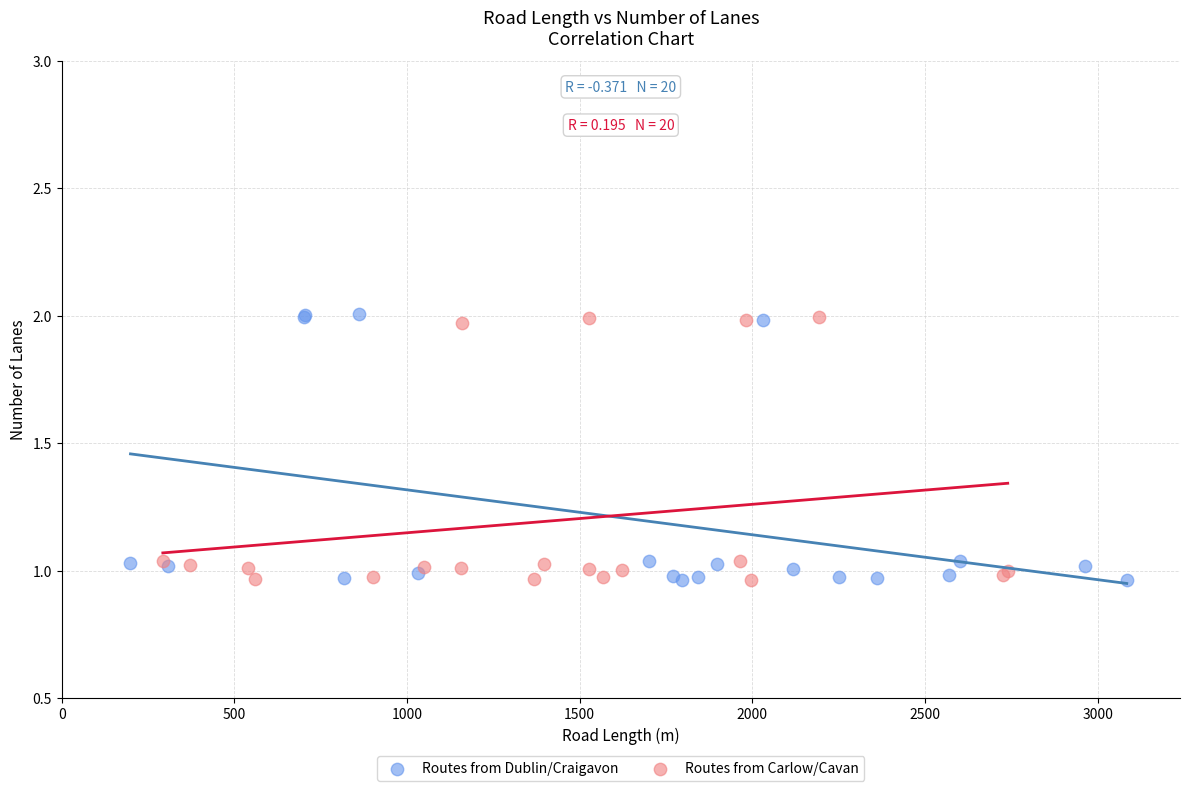

What are all the series names shown in the legend?

Routes from Dublin/Craigavon, Routes from Carlow/Cavan